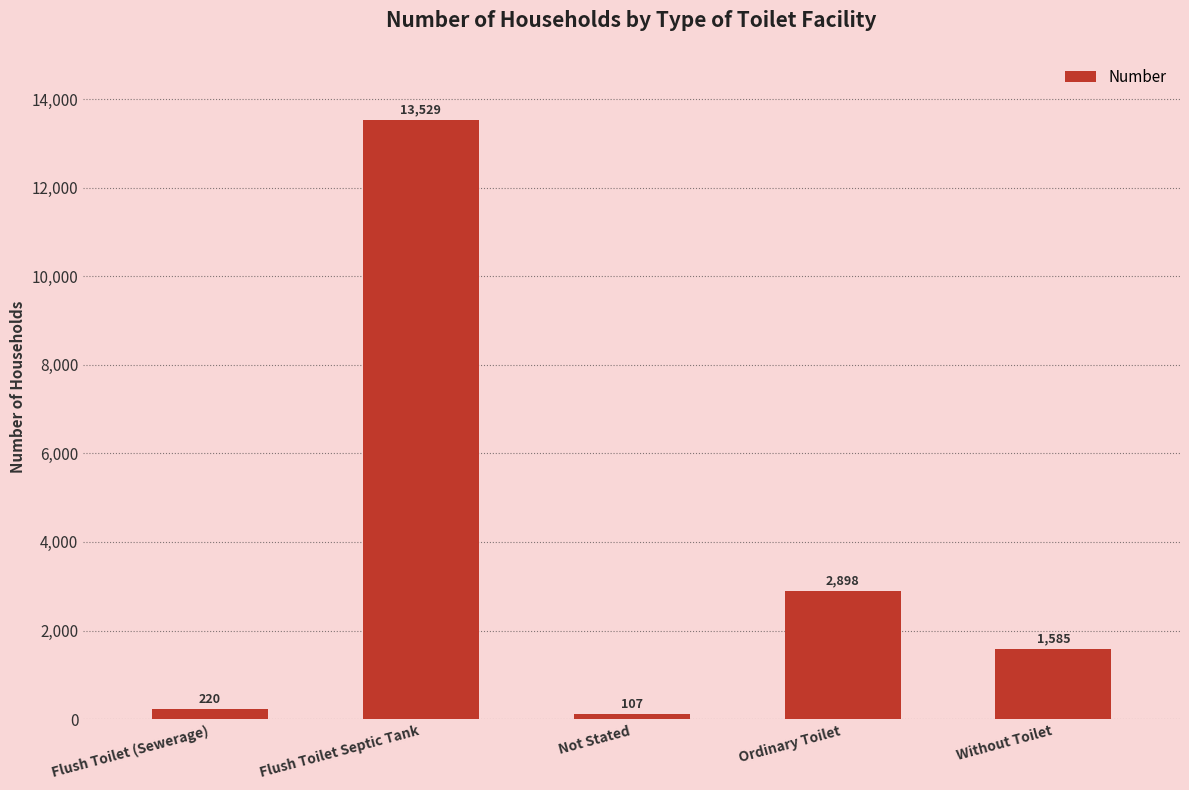

Rank the categories by value from highest to lowest.

Flush Toilet Septic Tank, Ordinary Toilet, Without Toilet, Flush Toilet (Sewerage), Not Stated